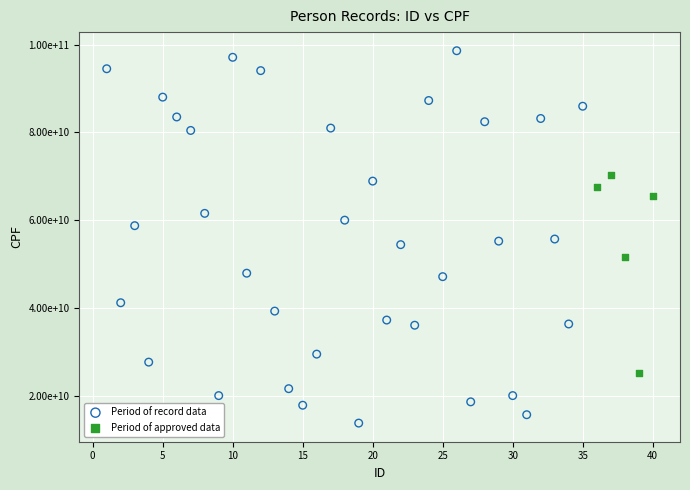

Which series contains the lowest Y value?

Period of record data